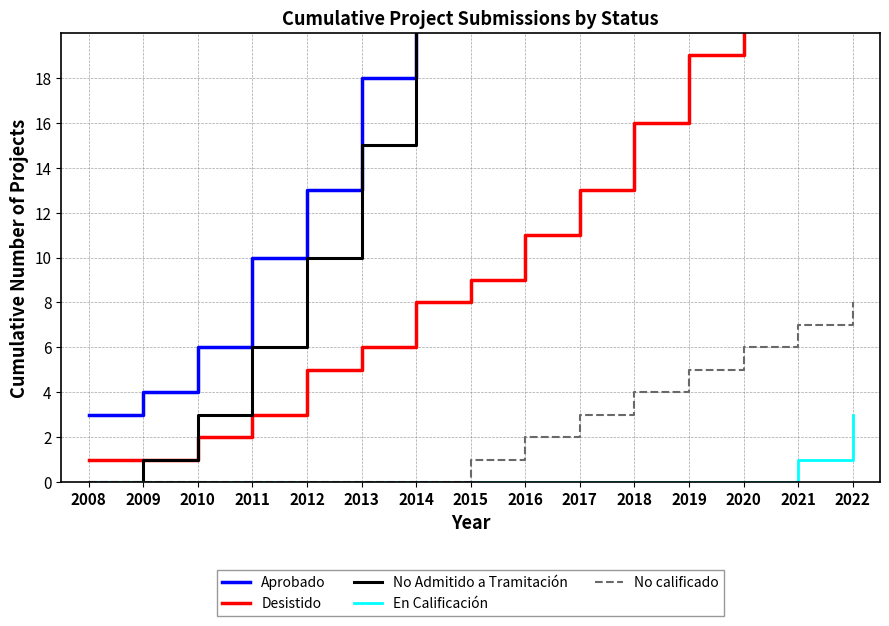

The En Calificación series shows -2 at 2013. True or false?

False